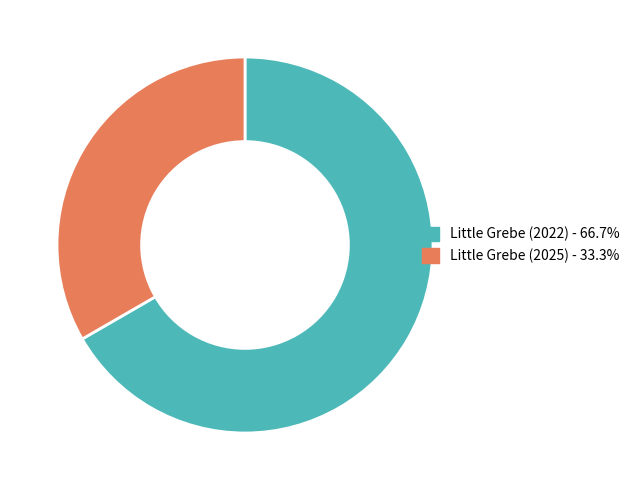

The Little Grebe (2022) slice represents 67% of the pie. True or false?

True